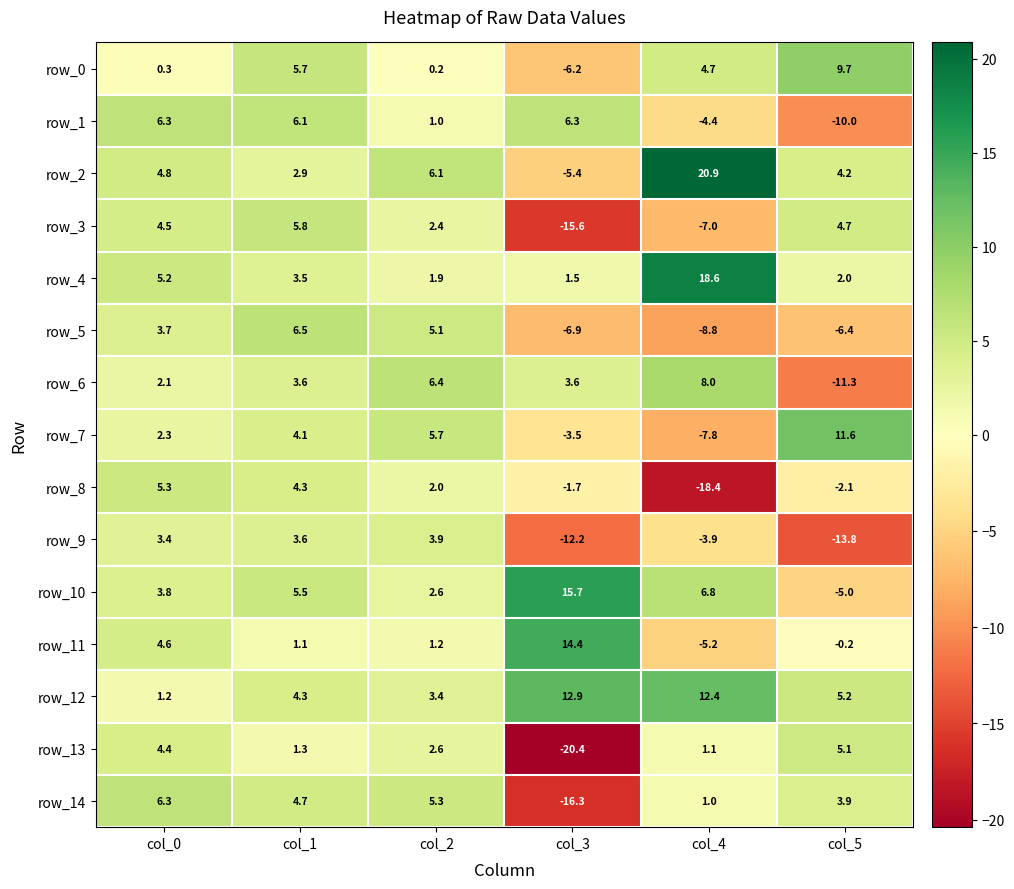

What is the difference between the highest and lowest values at col_2?

6.2